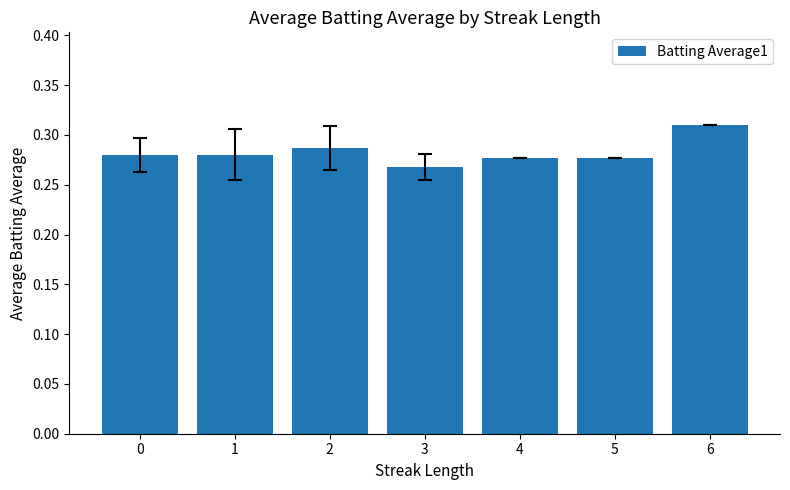

Which category has the highest value across all series?

6